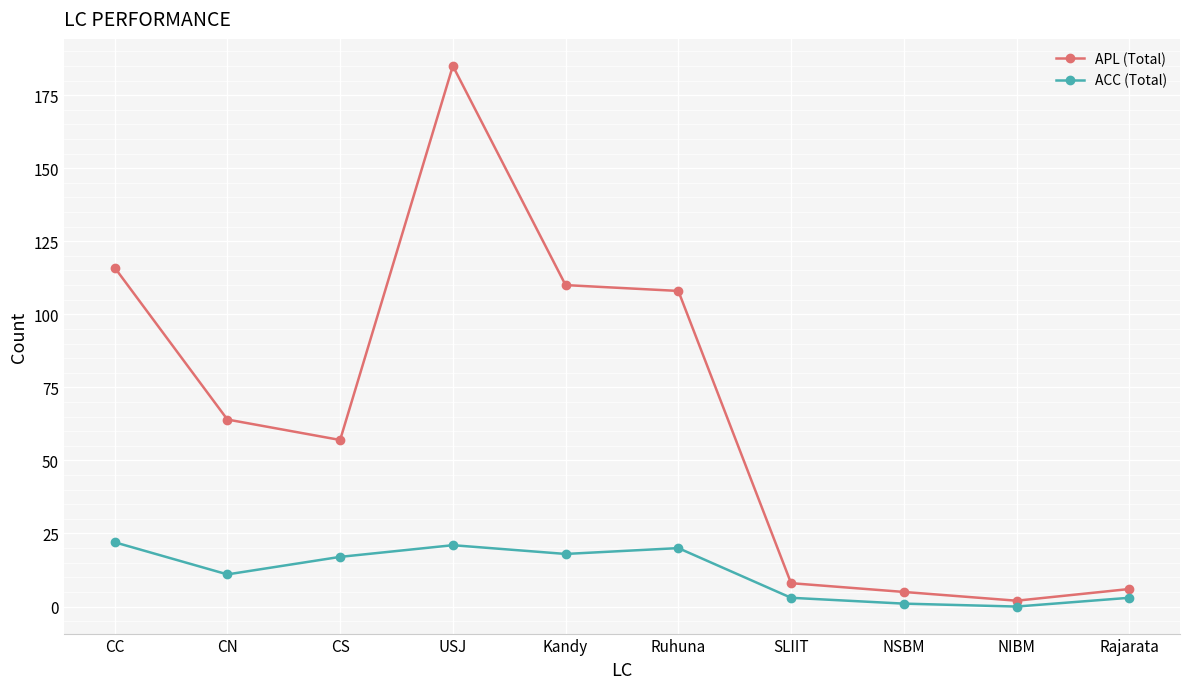

Which category has the highest value across all series?

USJ